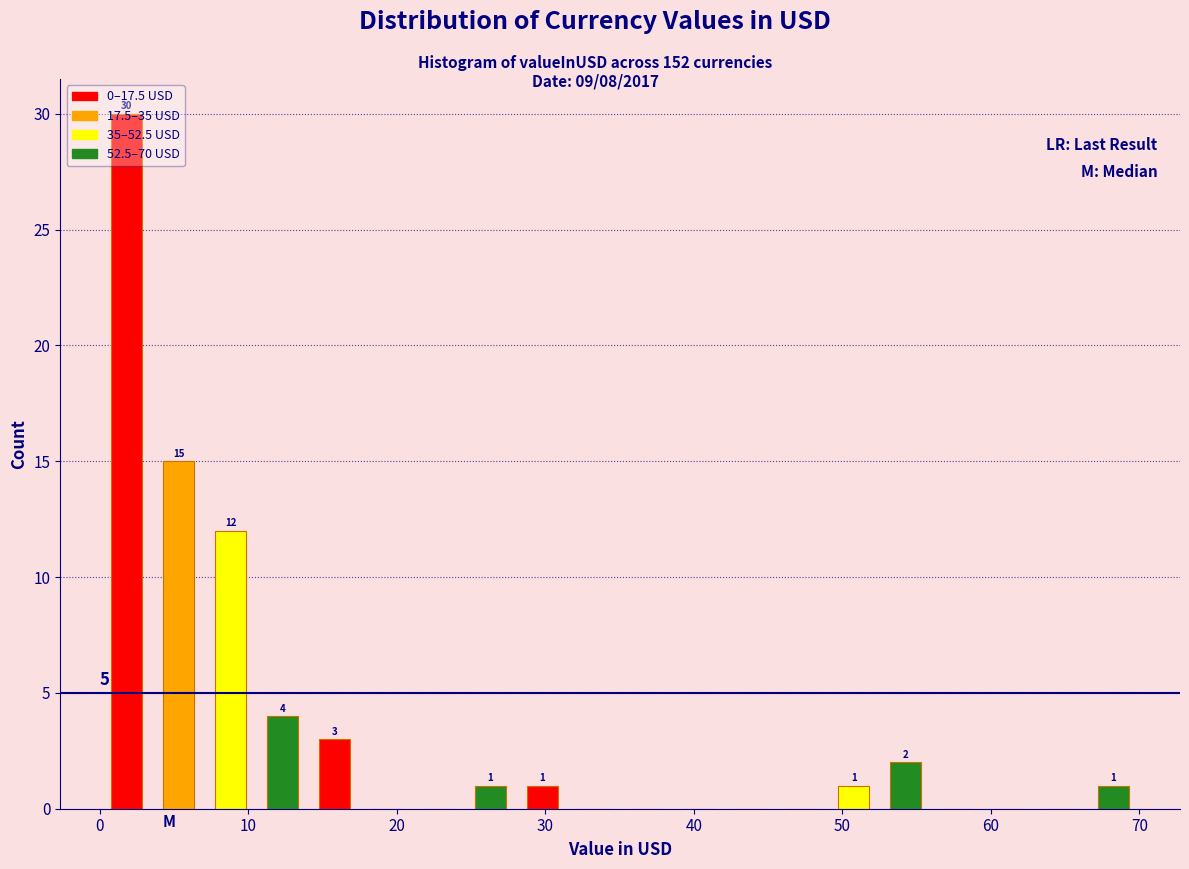

Around what value on the x-axis is the tallest bar? Give the approximate position of its centre, as read against the axis.

2